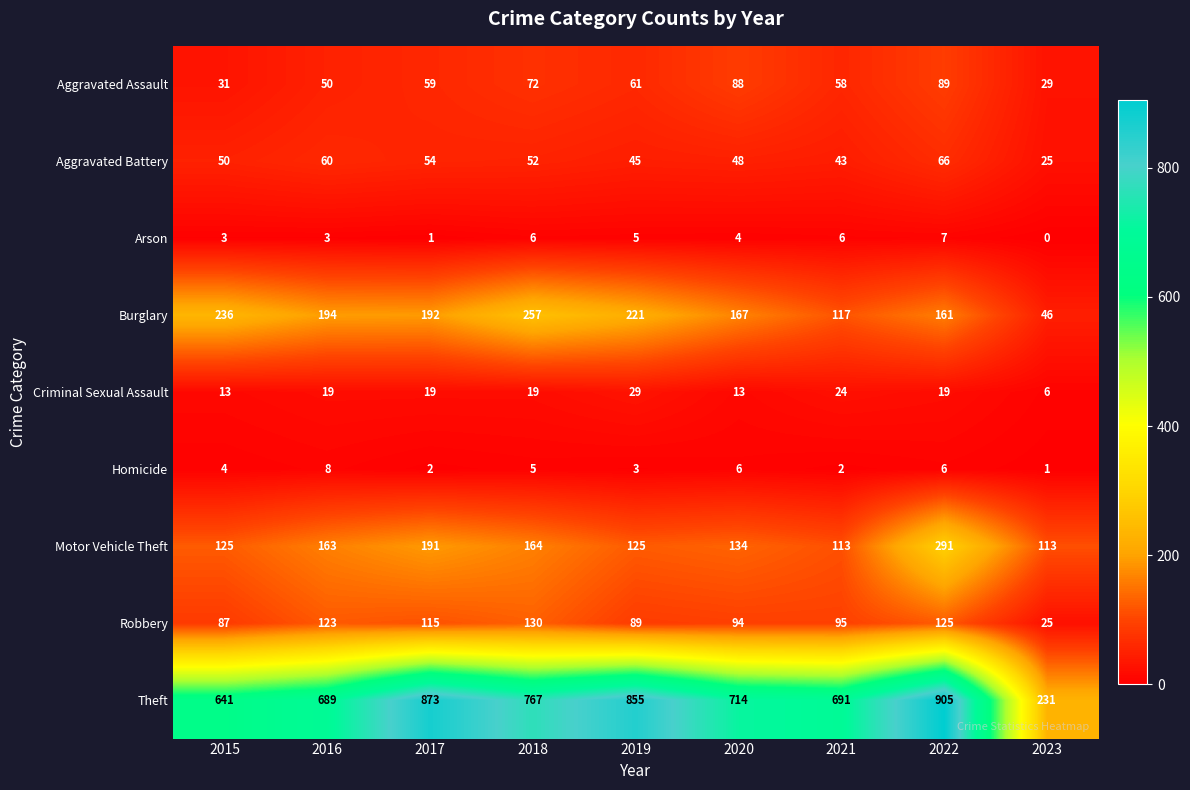

At which label does Motor Vehicle Theft first exceed 134?

2016